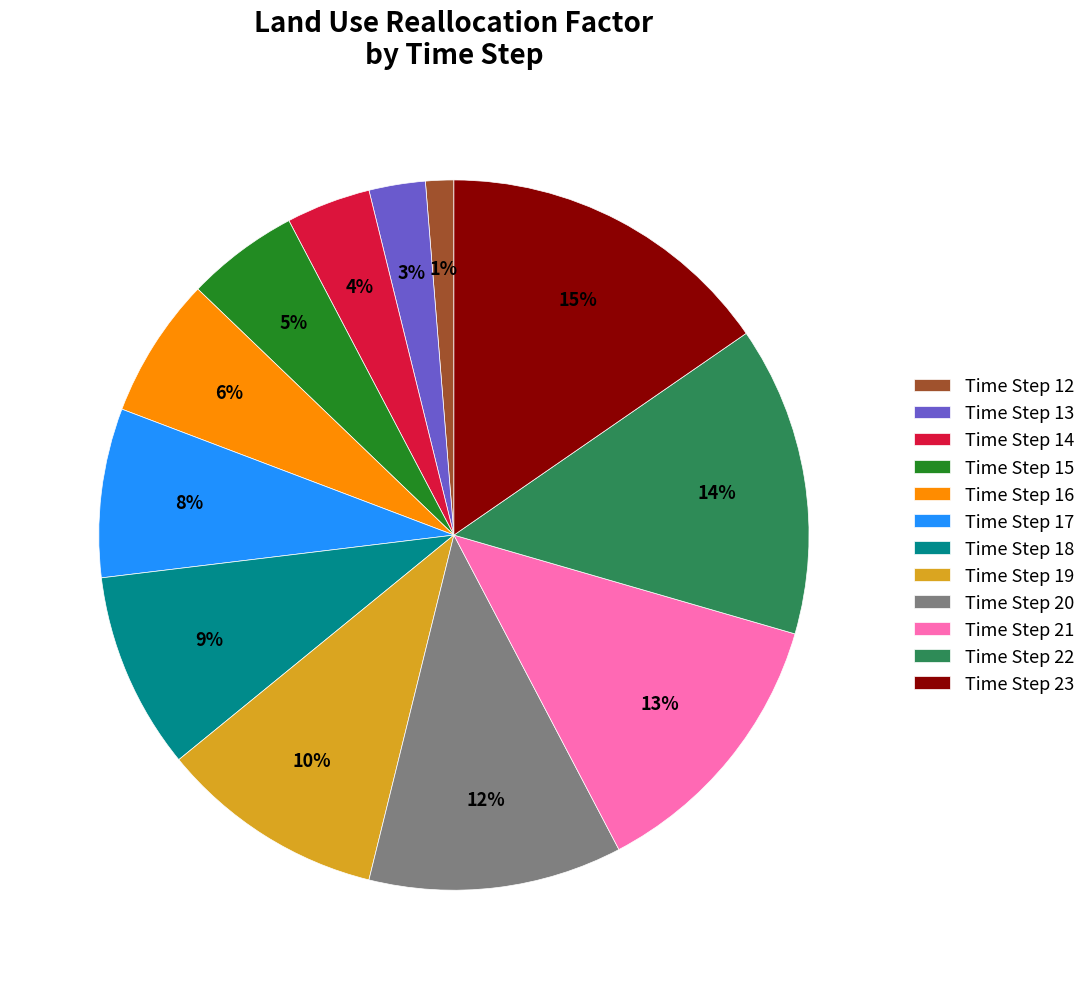

Which slice is the largest?

Time Step 23